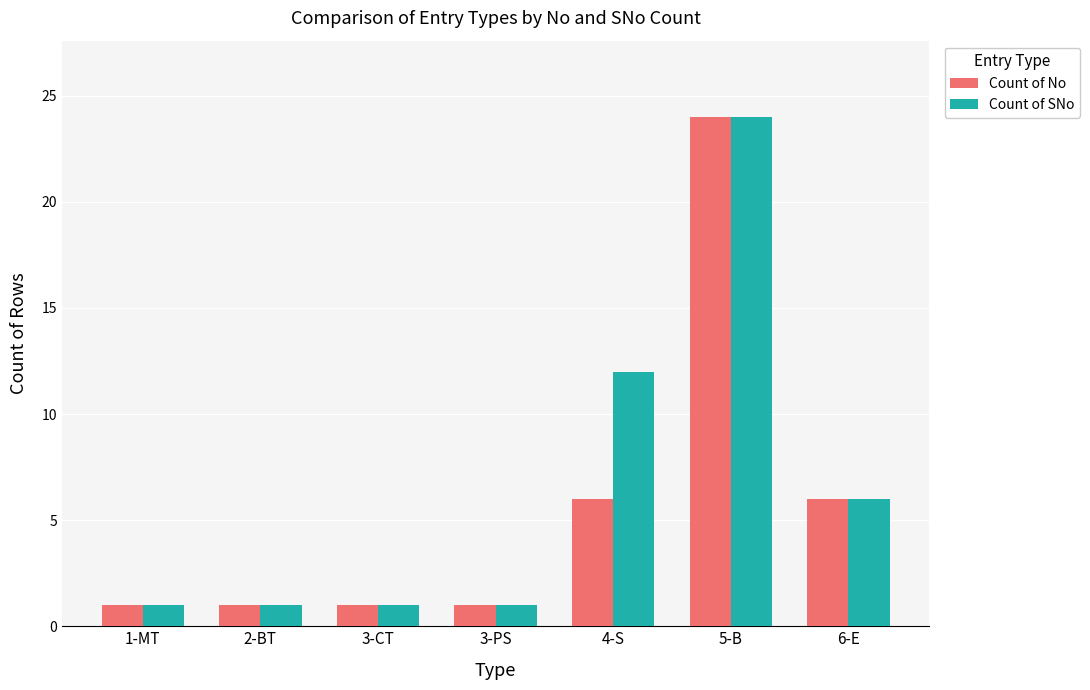

Is it true that Count of SNo equals 1 at 3-CT?

True